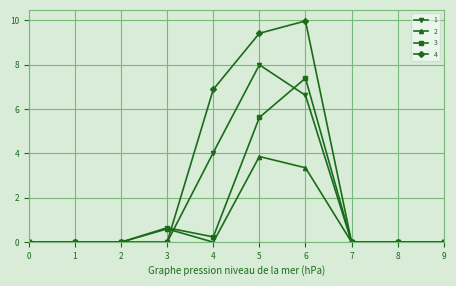

True or false: 4 has a value of 0.0 at 3.

True